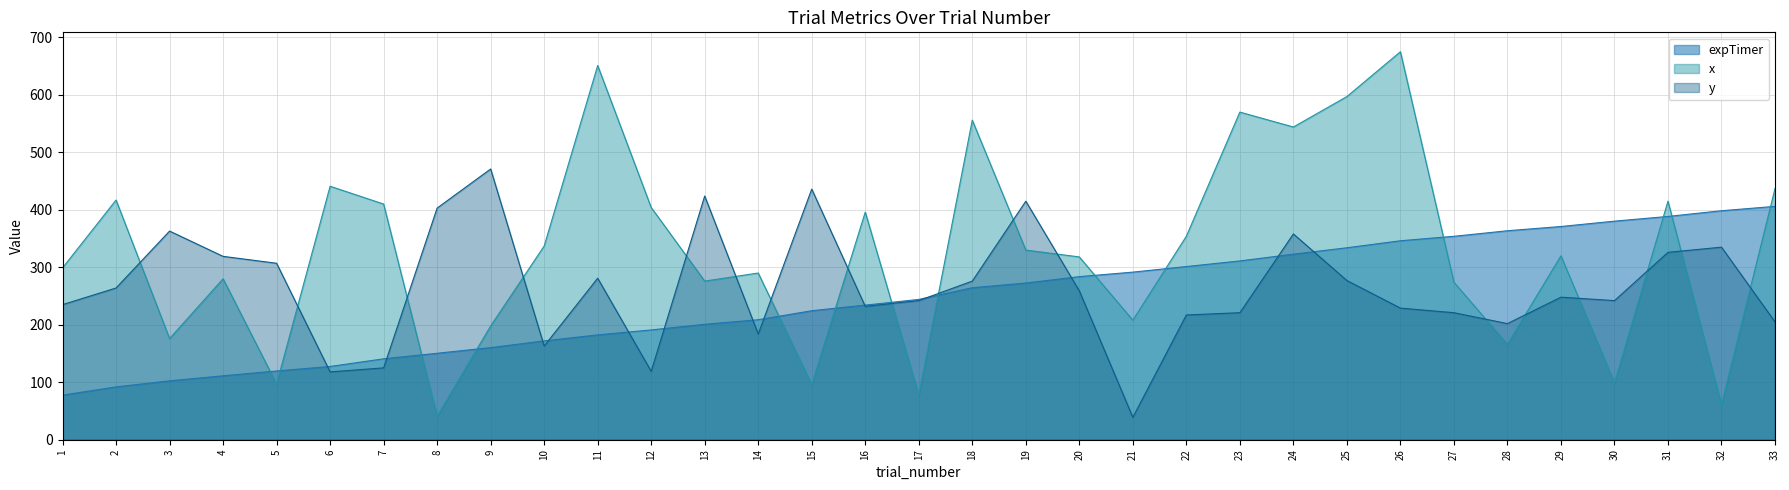

List the series in order of their peak value, lowest first.

expTimer, y, x